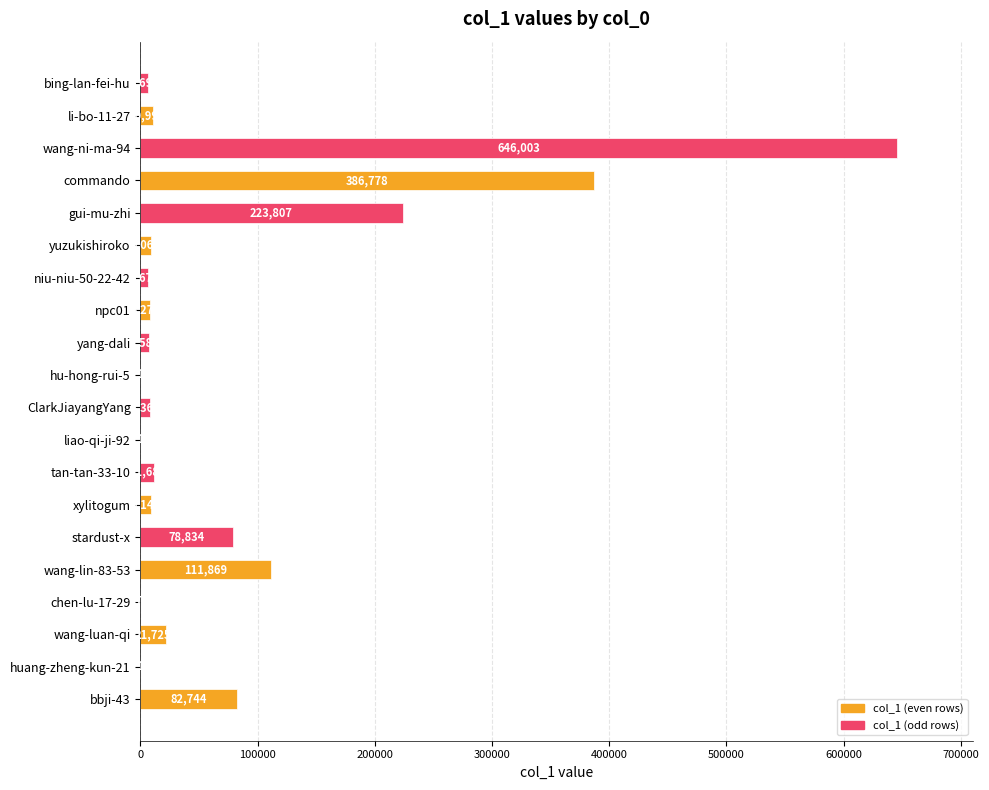

Reading top to bottom, extract all data points from this chart.

bing-lan-fei-hu=6697	li-bo-11-27=10993	wang-ni-ma-94=646003	commando=386778	gui-mu-zhi=223807	yuzukishiroko=9060	niu-niu-50-22-42=6679	npc01=8272	yang-dali=7585	hu-hong-rui-5=1	ClarkJiayangYang=8364	liao-qi-ji-92=1	tan-tan-33-10=11689	xylitogum=9142	stardust-x=78834	wang-lin-83-53=111869	chen-lu-17-29=37	wang-luan-qi=21725	huang-zheng-kun-21=1	bbji-43=82744